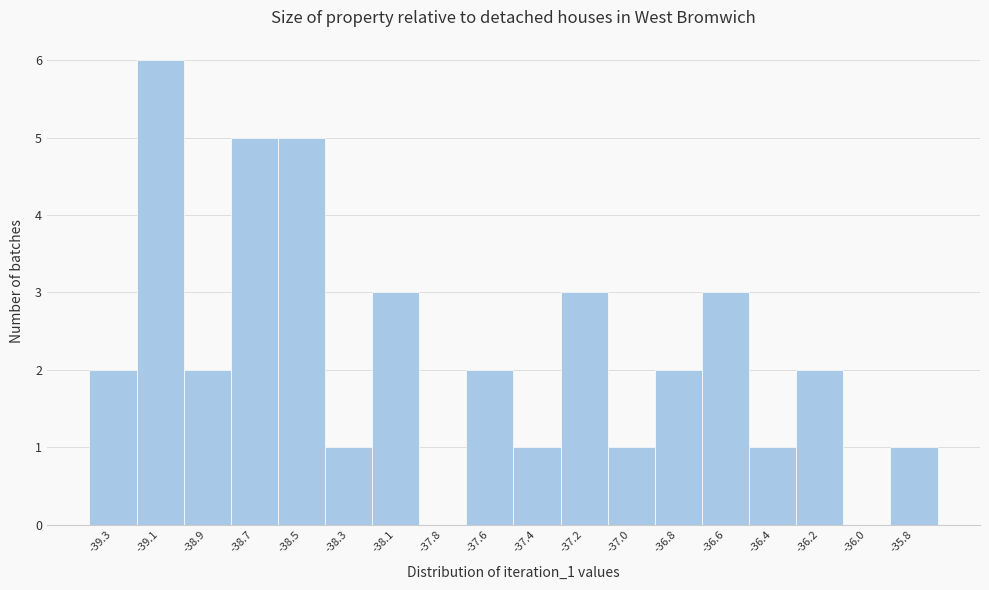

Reading right to left, transcribe all the data shown in this chart.

-35.8=1	-36.0=0	-36.2=2	-36.4=1	-36.6=3	-36.8=2	-37.0=1	-37.2=3	-37.4=1	-37.6=2	-37.8=0	-38.1=3	-38.3=1	-38.5=5	-38.7=5	-38.9=2	-39.1=6	-39.3=2